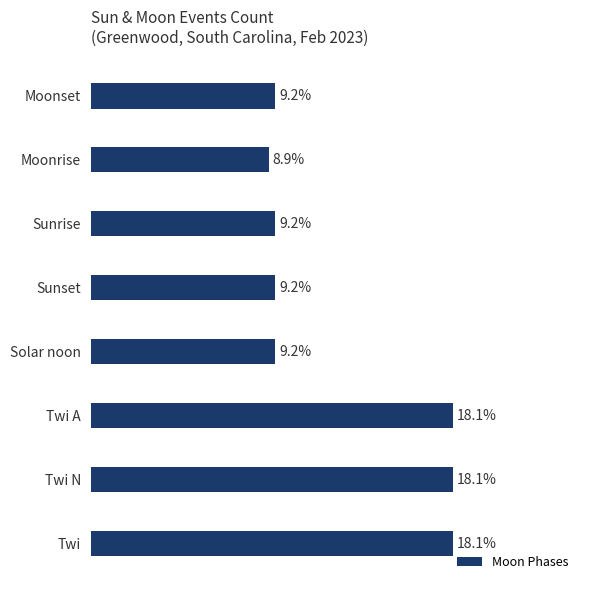

What is the label of the 7th bar from the bottom?

Moonrise